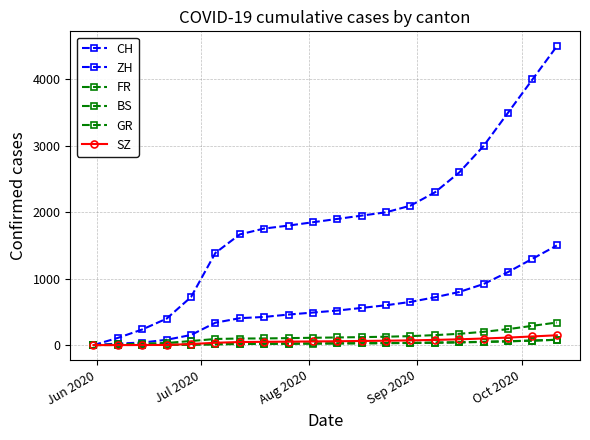

How many data points does each series have?

20